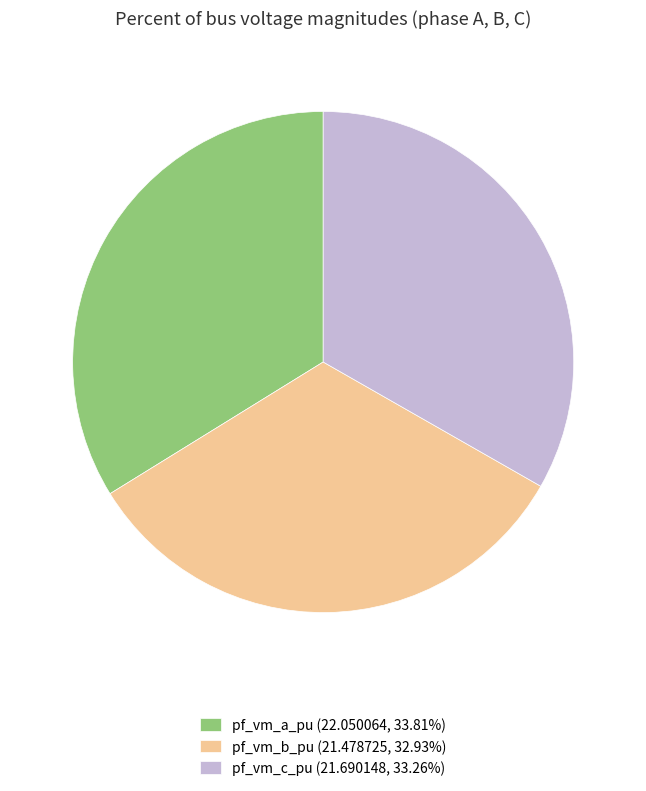

What is the ratio of the value at pf_vm_c_pu (21.690148, 33.26%) to the value at pf_vm_b_pu (21.478725, 32.93%)?

1.0